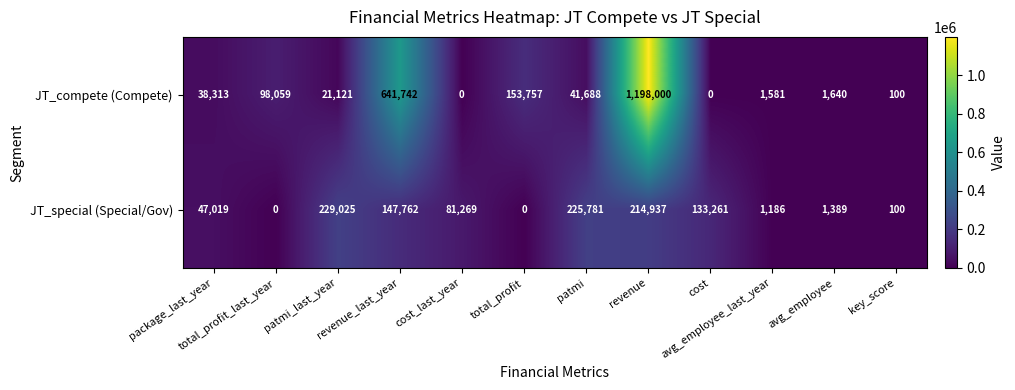

At patmi, list the series in order from smallest to largest.

JT_compete (Compete), JT_special (Special/Gov)